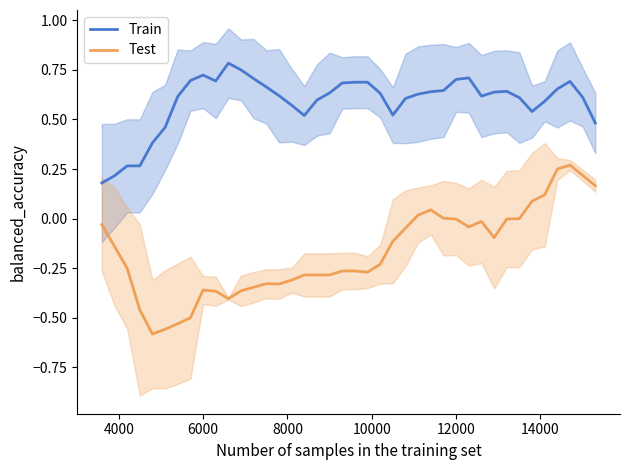

True or false: Train and Test intersect in this chart.

False